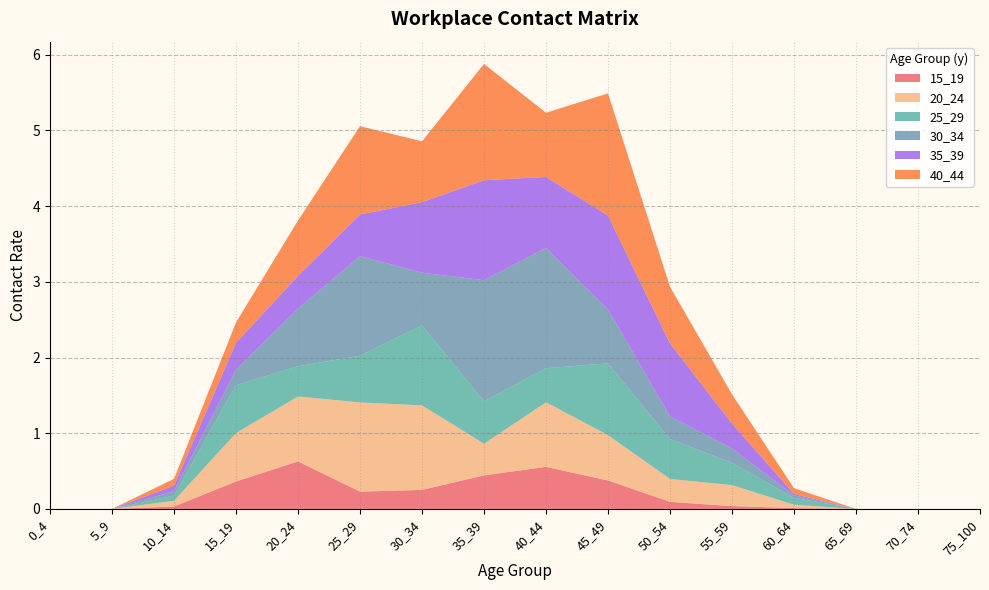

Reading left to right, what are all the values shown in this chart?

15_19: 0.0	0.0	0.0	0.4	0.6	0.2	0.3	0.4	0.6	0.4	0.1	0.0	0.0	0.0	0.0	0.0
20_24: 0.0	0.0	0.1	0.6	0.9	1.2	1.1	0.4	0.9	0.6	0.3	0.3	0.0	0.0	0.0	0.0
25_29: 0.0	0.0	0.1	0.6	0.4	0.6	1.1	0.6	0.5	0.9	0.5	0.3	0.1	0.0	0.0	0.0
30_34: 0.0	0.0	0.1	0.2	0.8	1.3	0.7	1.6	1.6	0.7	0.3	0.2	0.0	0.0	0.0	0.0
35_39: 0.0	0.0	0.1	0.4	0.4	0.6	0.9	1.3	0.9	1.2	1.0	0.3	0.0	0.0	0.0	0.0
40_44: 0.0	0.0	0.1	0.3	0.7	1.2	0.8	1.5	0.8	1.6	0.7	0.4	0.1	0.0	0.0	0.0